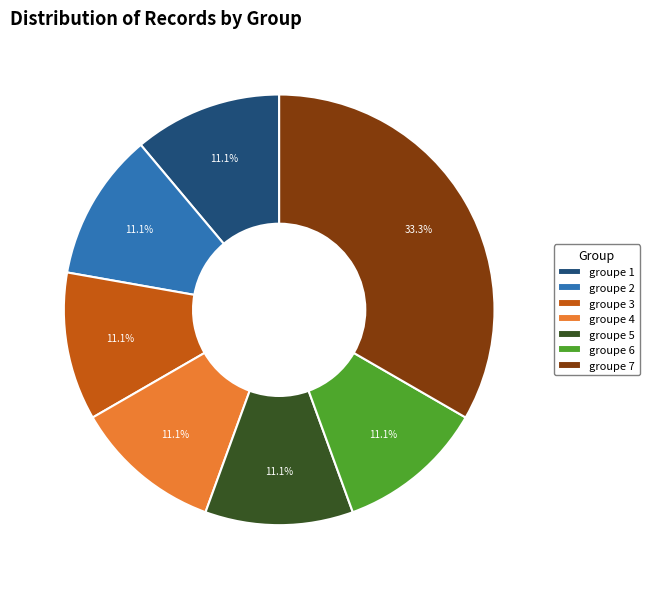

How many segments does this pie chart have?

7